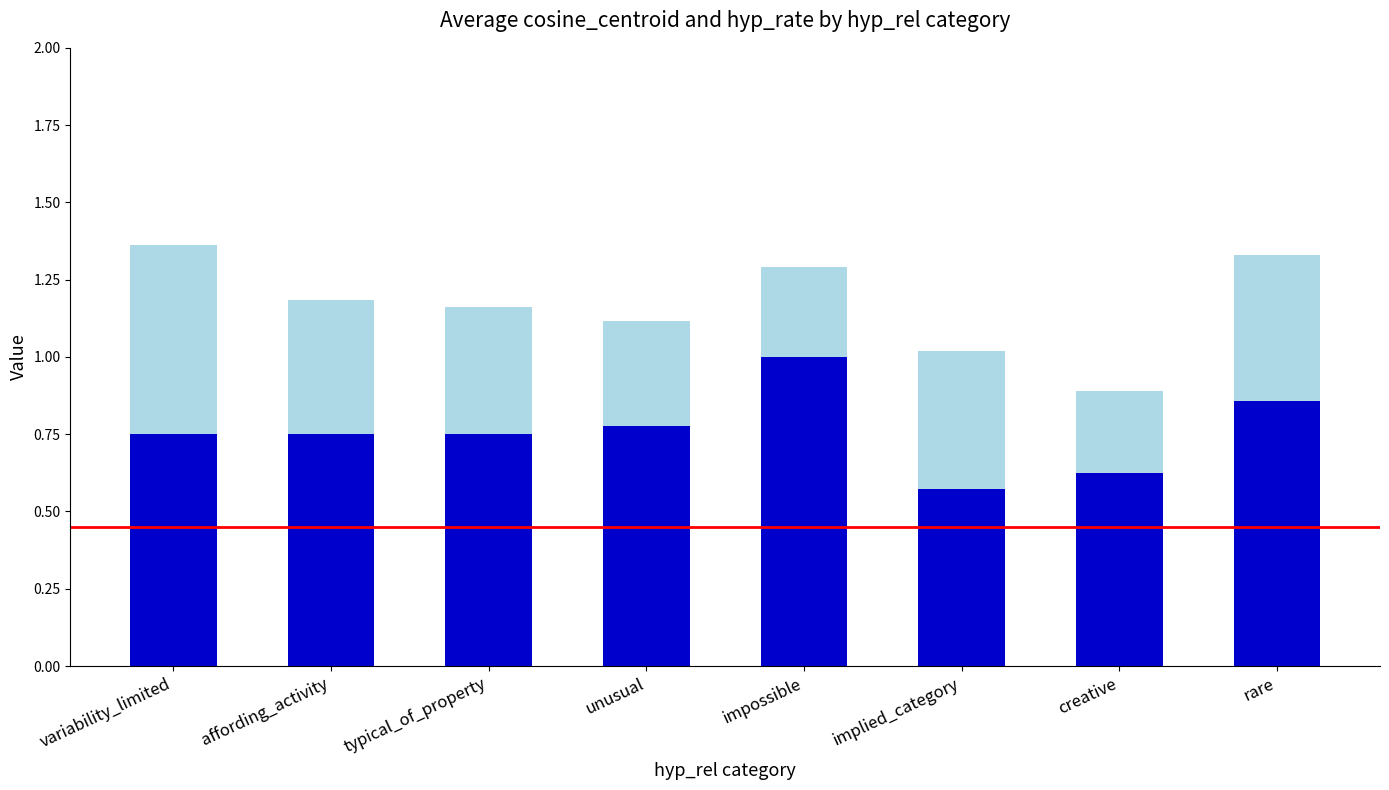

What is the total value across all series at affording_activity?

1.2